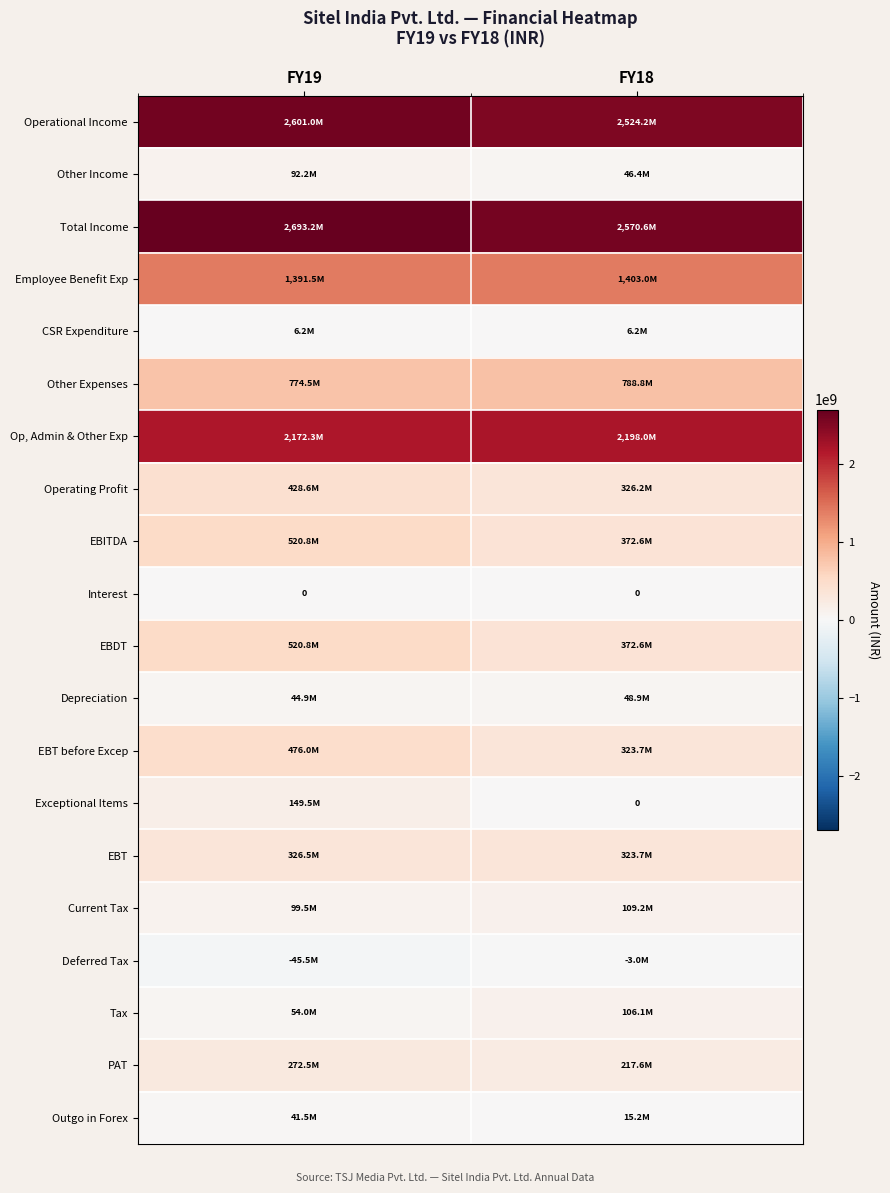

Rank the series by their maximum value, from lowest to highest.

Deferred Tax, Interest, CSR Expenditure, Outgo in Forex, Depreciation, Other Income, Tax, Current Tax, Exceptional Items, PAT, EBT, Operating Profit, EBT before Excep, EBITDA, EBDT, Other Expenses, Employee Benefit Exp, Op, Admin & Other Exp, Operational Income, Total Income